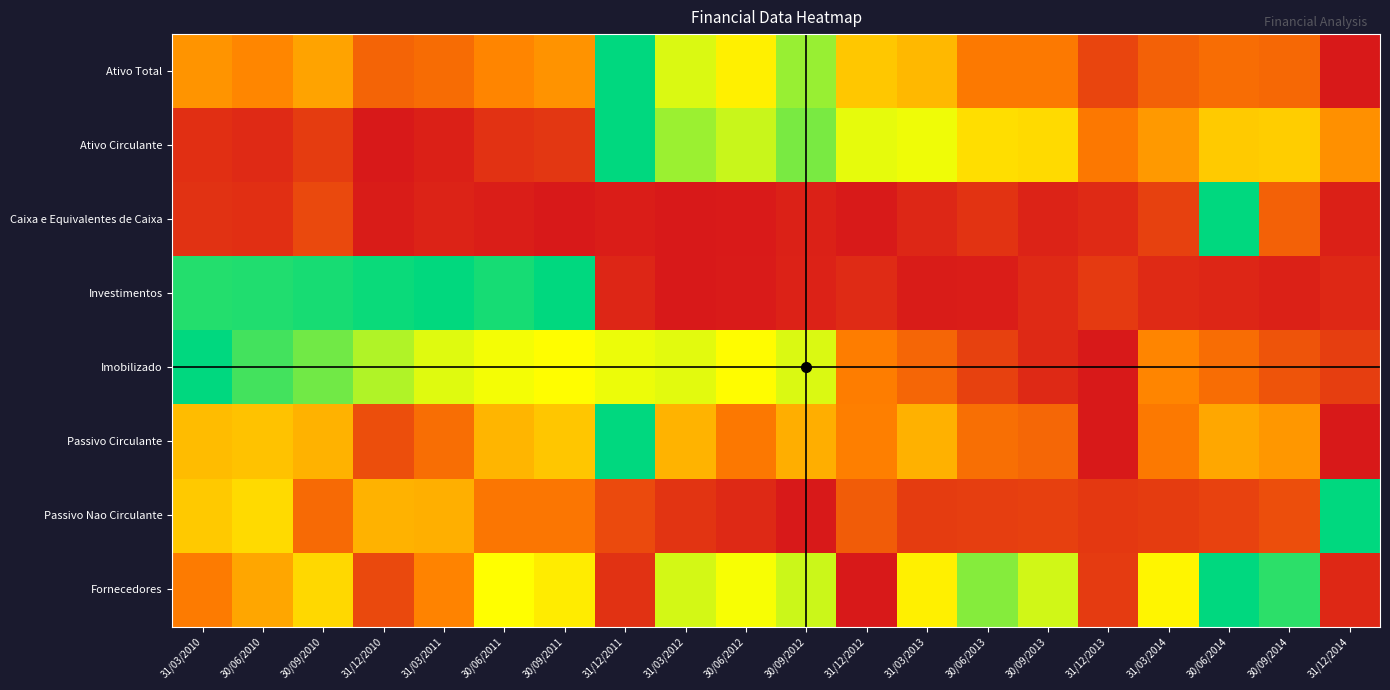

Which label corresponds to the largest value in the chart?

31/12/2011